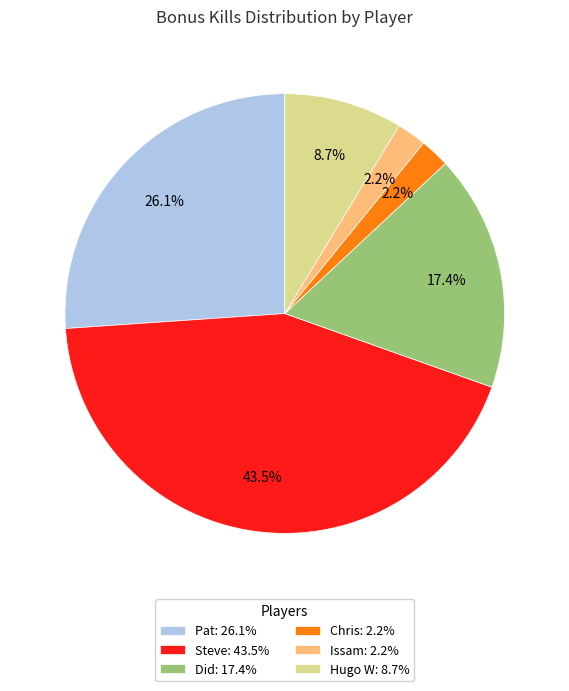

How many segments does this pie chart have?

6